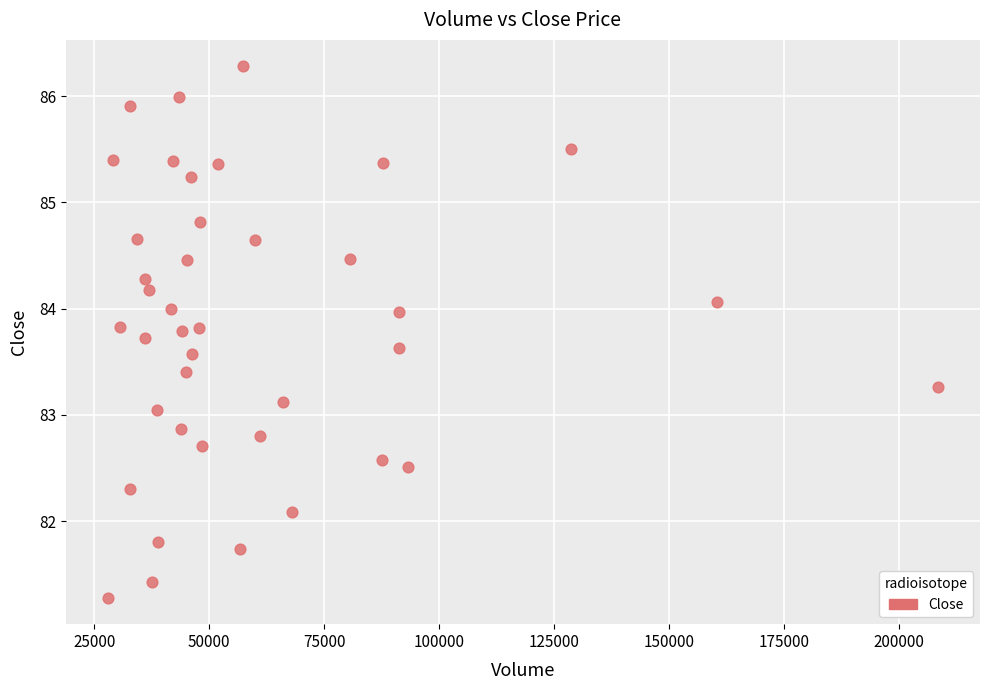

What is the range of X values (max minus min)?

180735.0